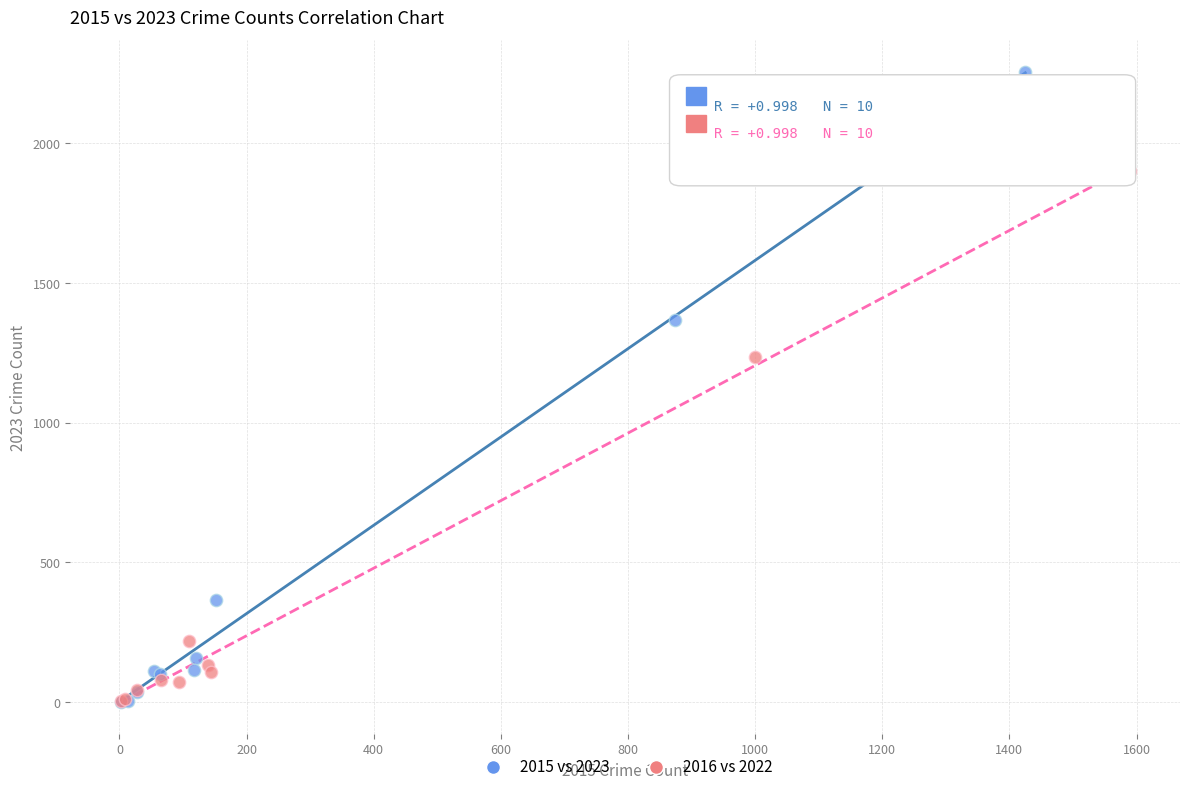

Which series contains the highest Y value?

2015 vs 2023